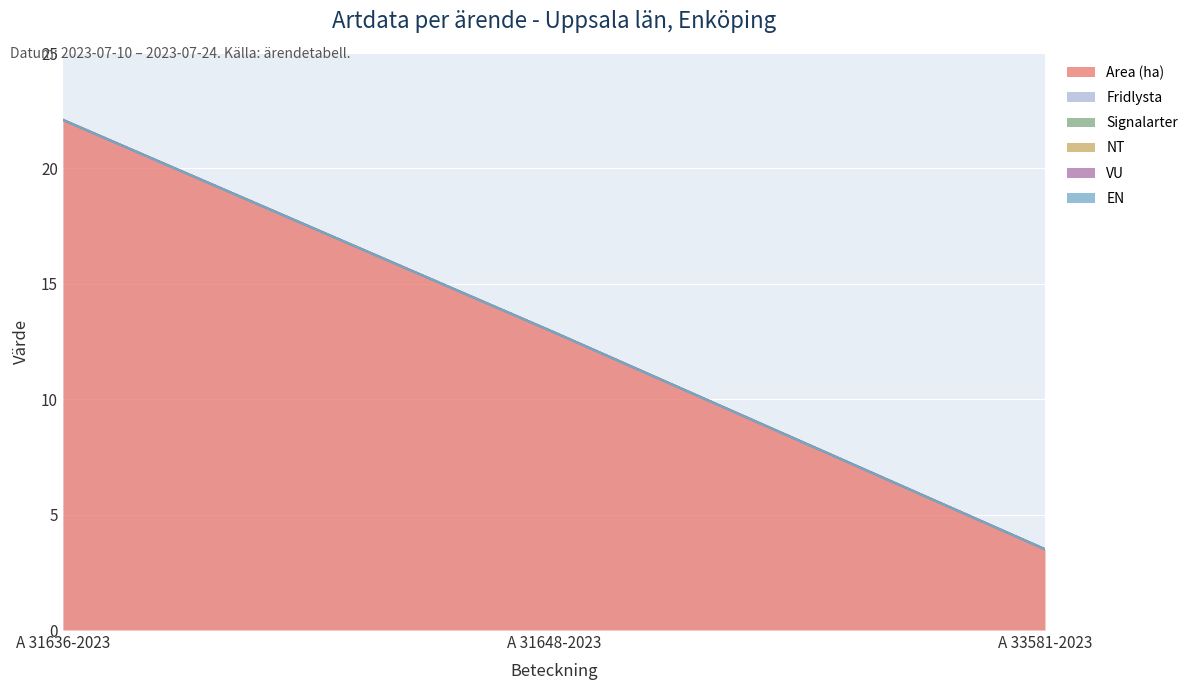

How many data points does each series have?

3